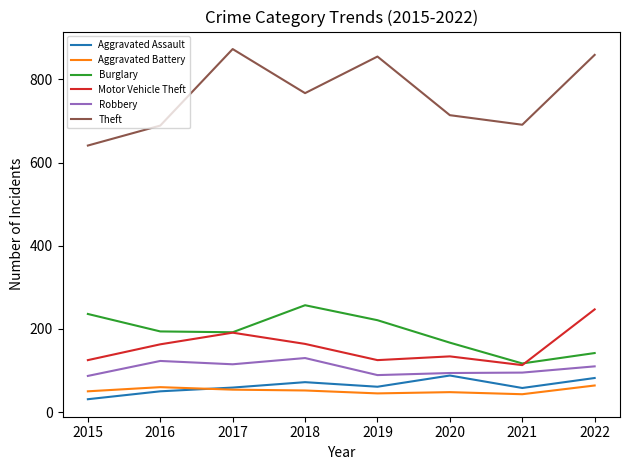

Which series has the largest total across all categories?

Theft